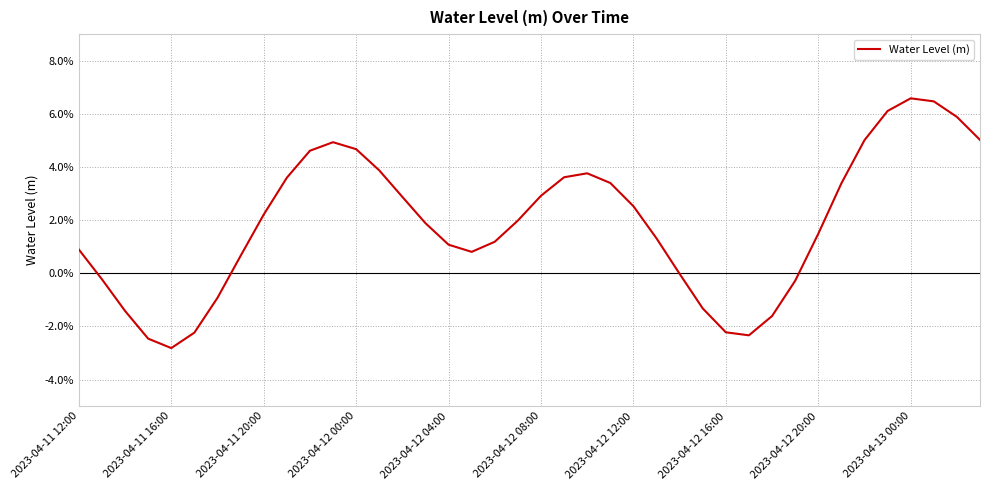

Does the chart have visible grid lines?

Yes